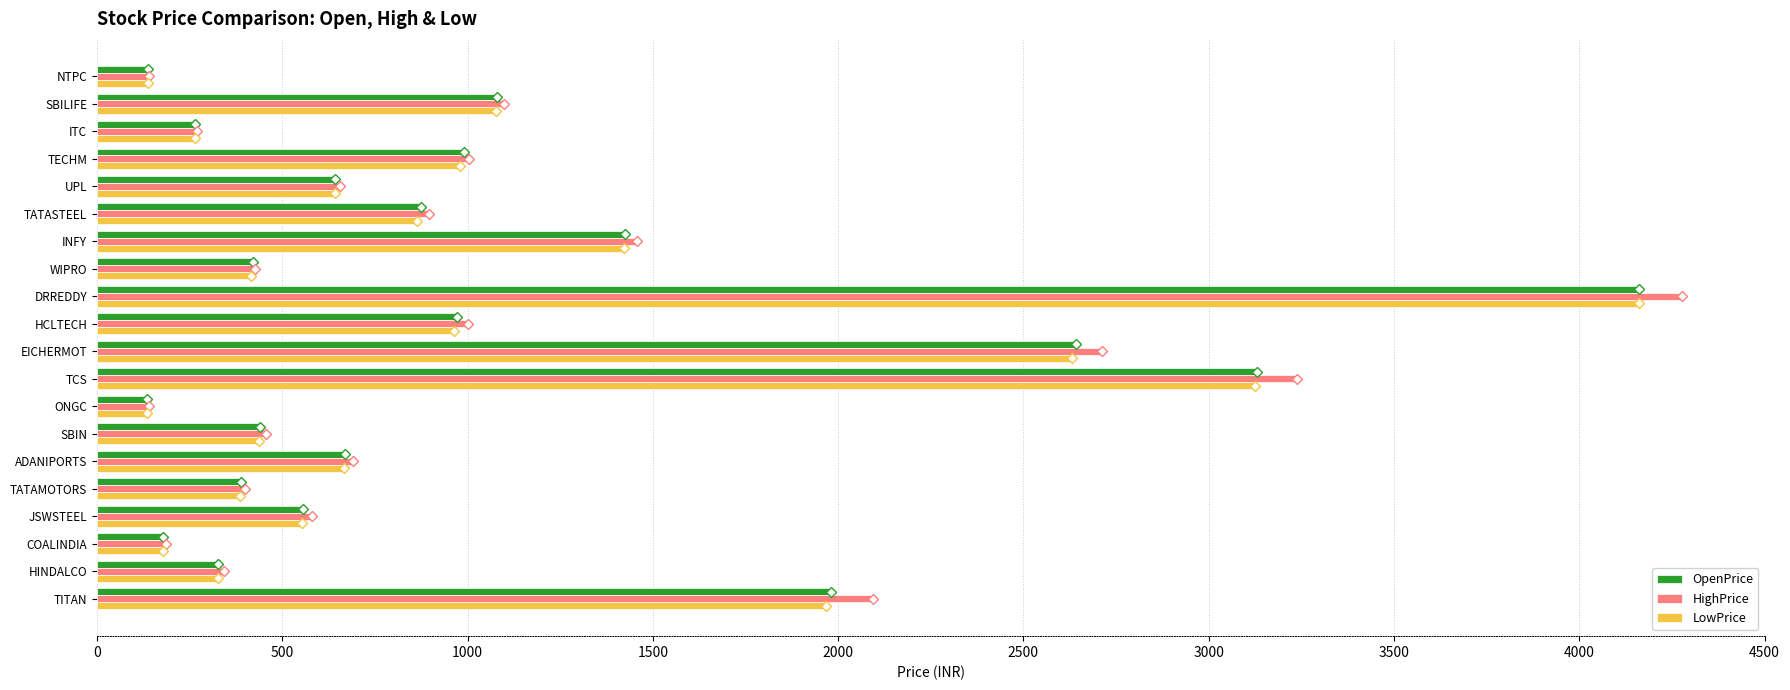

Is it true that LowPrice equals 2632.2 at EICHERMOT?

True